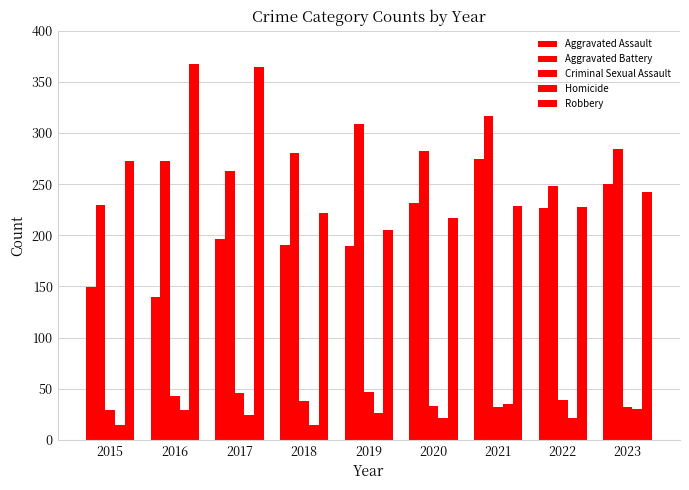

How many data points in Robbery are less than 229?

4